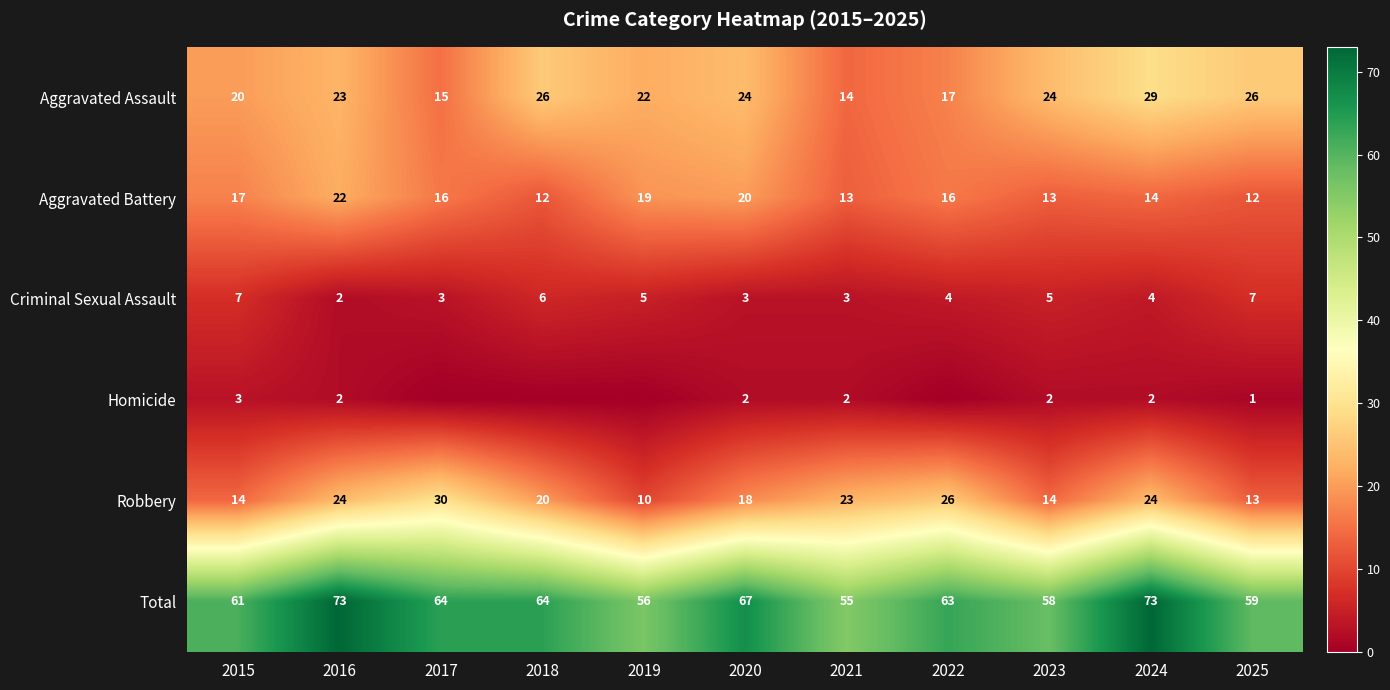

What is the sum of the Aggravated Assault values at 2017 and 2018?

41